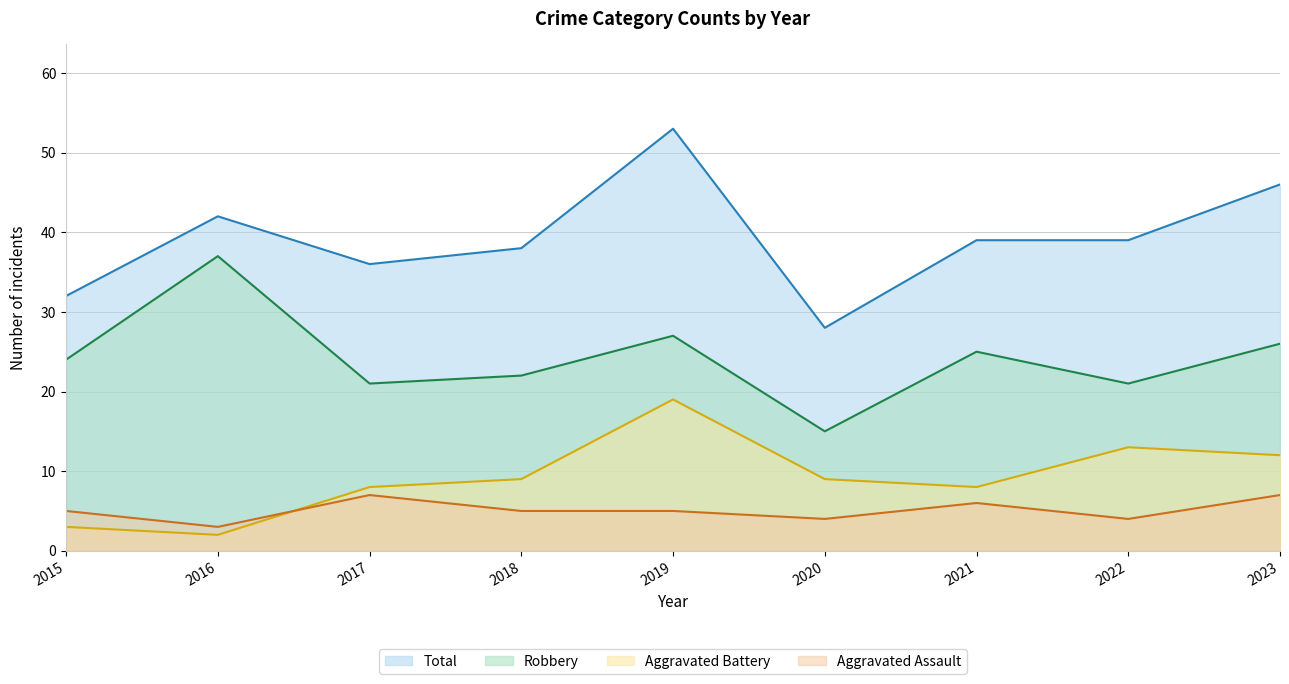

What is the value of the Aggravated Assault point at the 7th from the left?

6